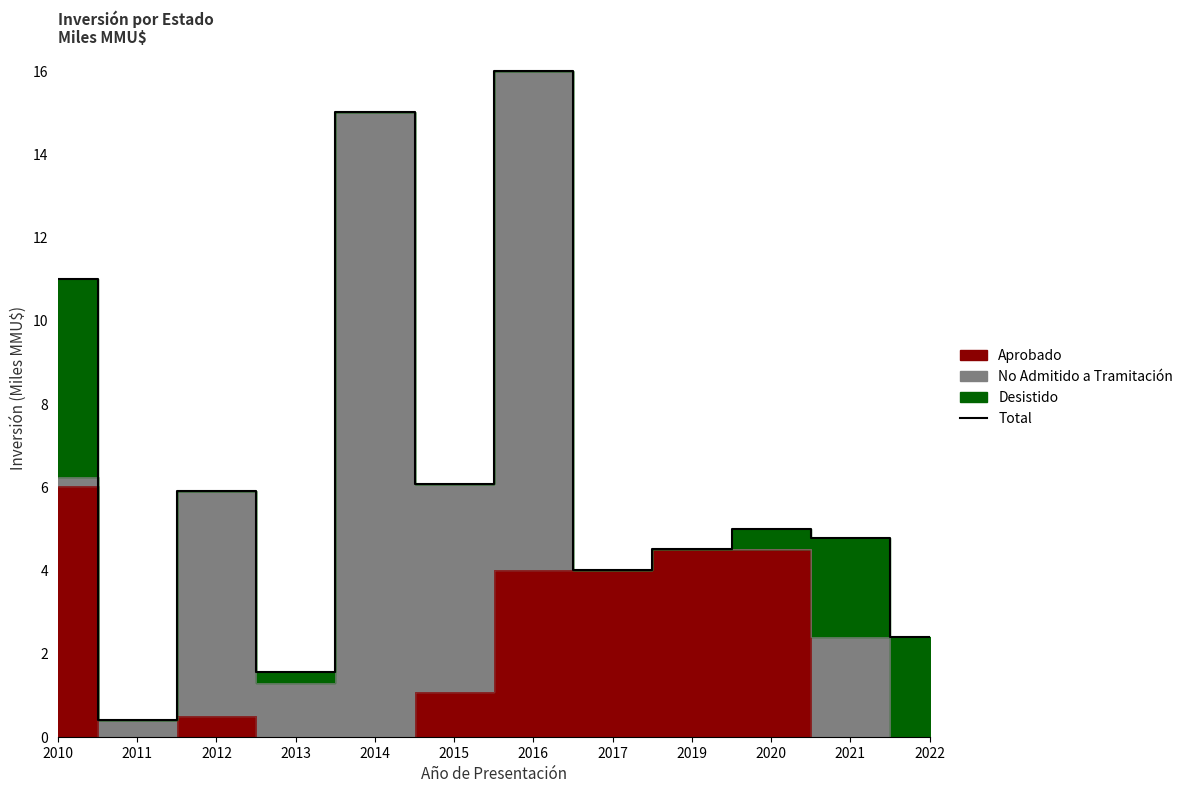

How many values are below 5?

6